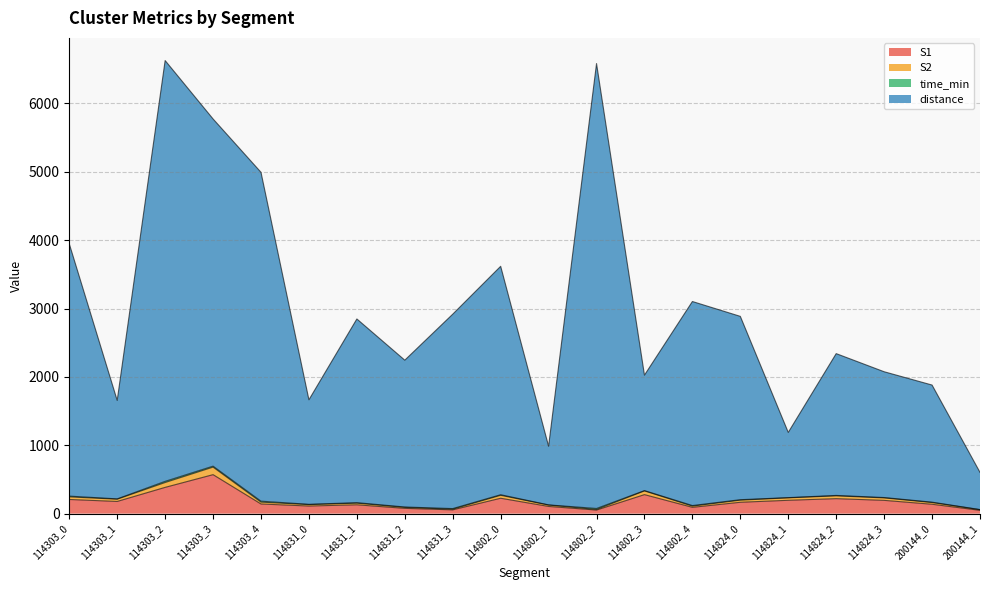

Where is the first local minimum for S1?

114303_1